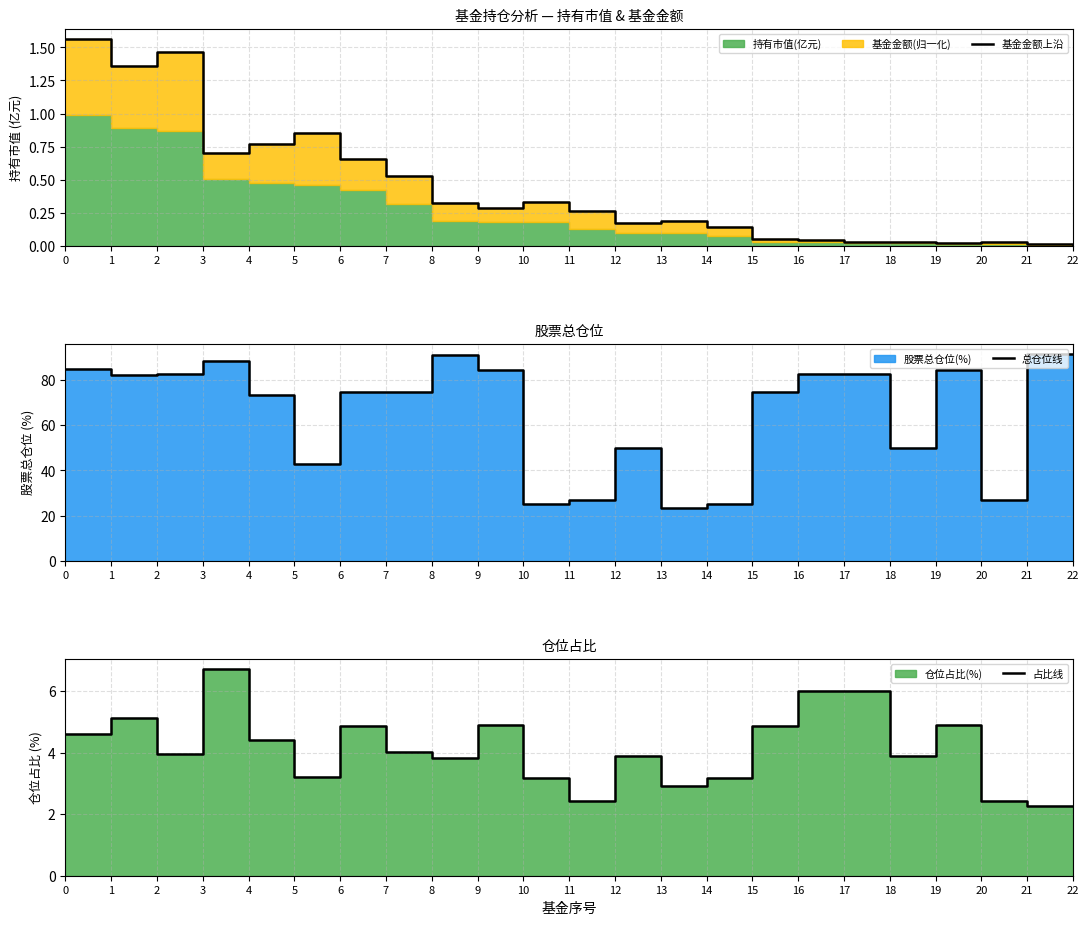

How many values in the 总仓位线 series exceed 74?

14